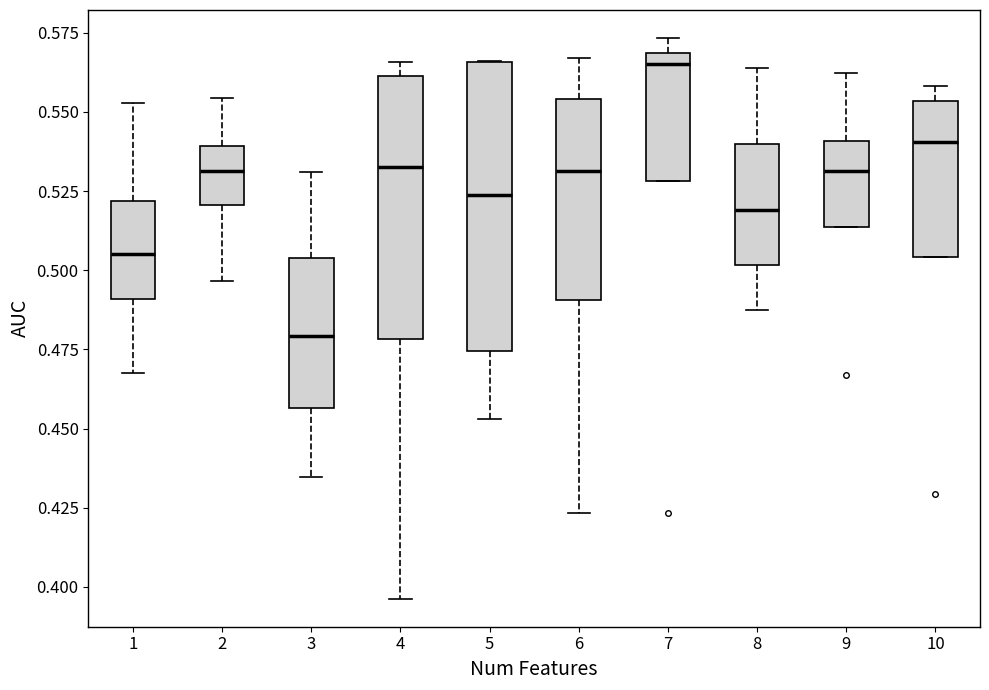

Which box is the tallest, from its lower edge to its upper edge?

5